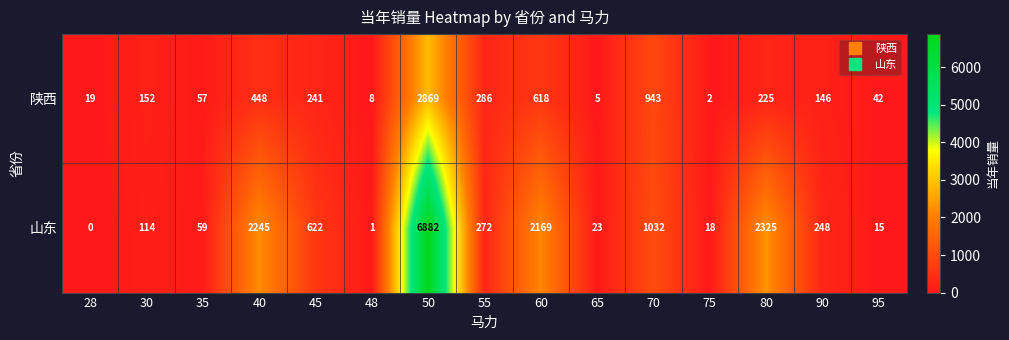

Rank the series by their average value, from lowest to highest.

陕西, 山东